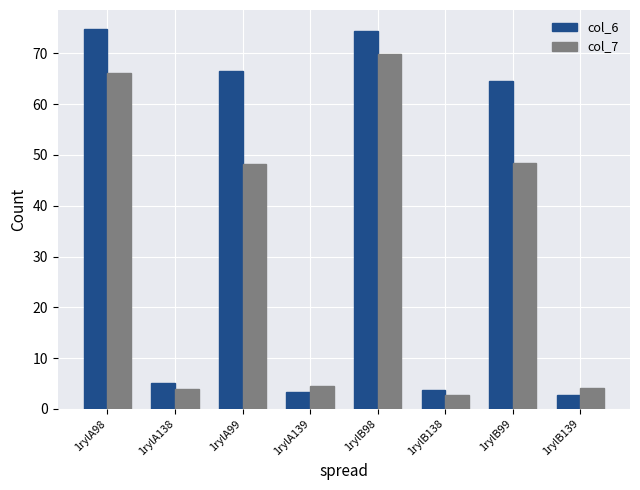

List the series in order of their peak value, highest first.

col_6, col_7